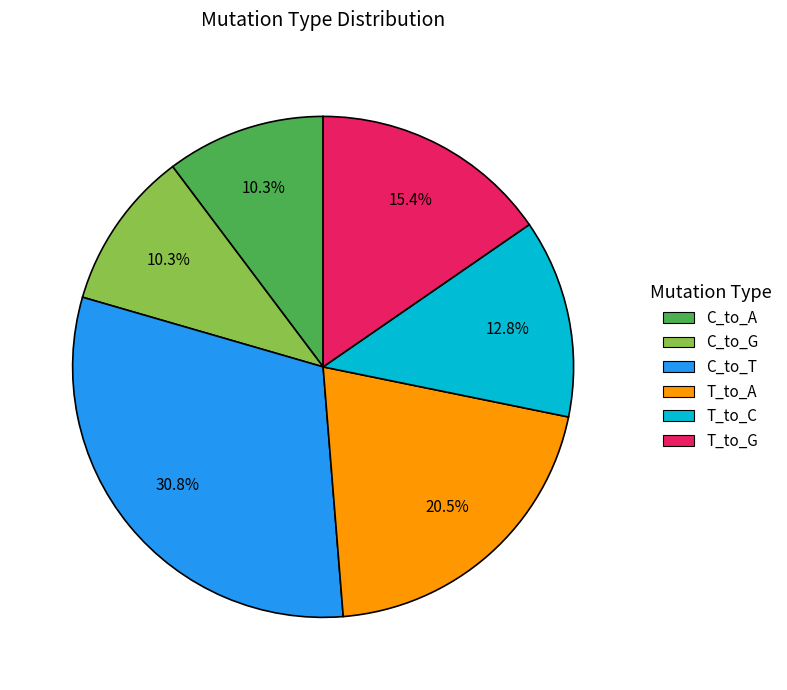

Which slice is the largest?

C_to_T